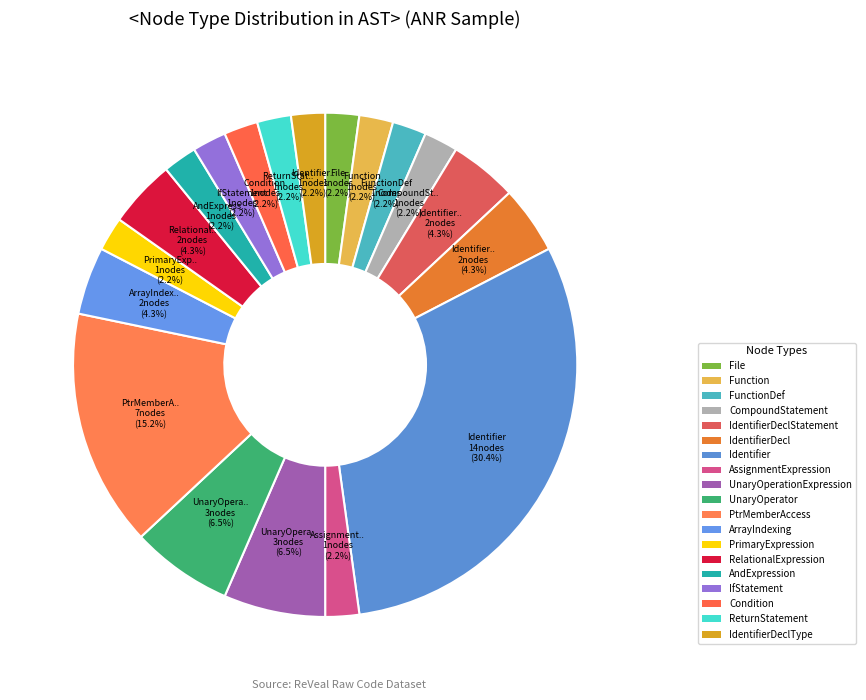

How many slices are in this pie chart?

19